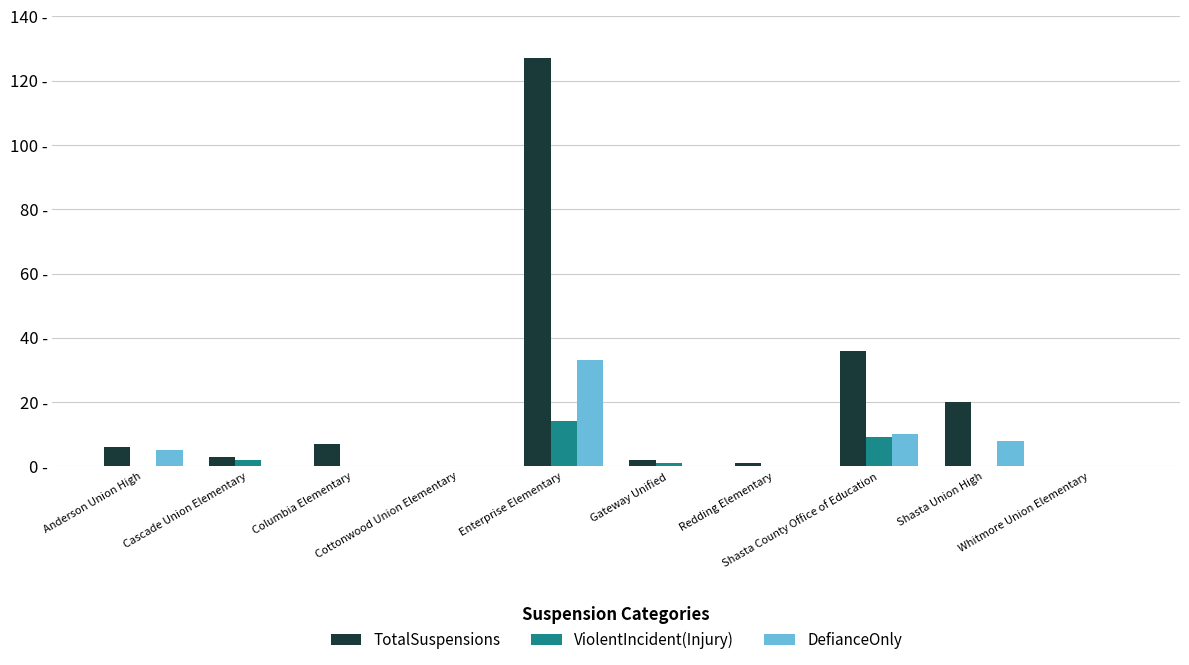

What are all the series names shown in the legend?

TotalSuspensions, ViolentIncident(Injury), DefianceOnly